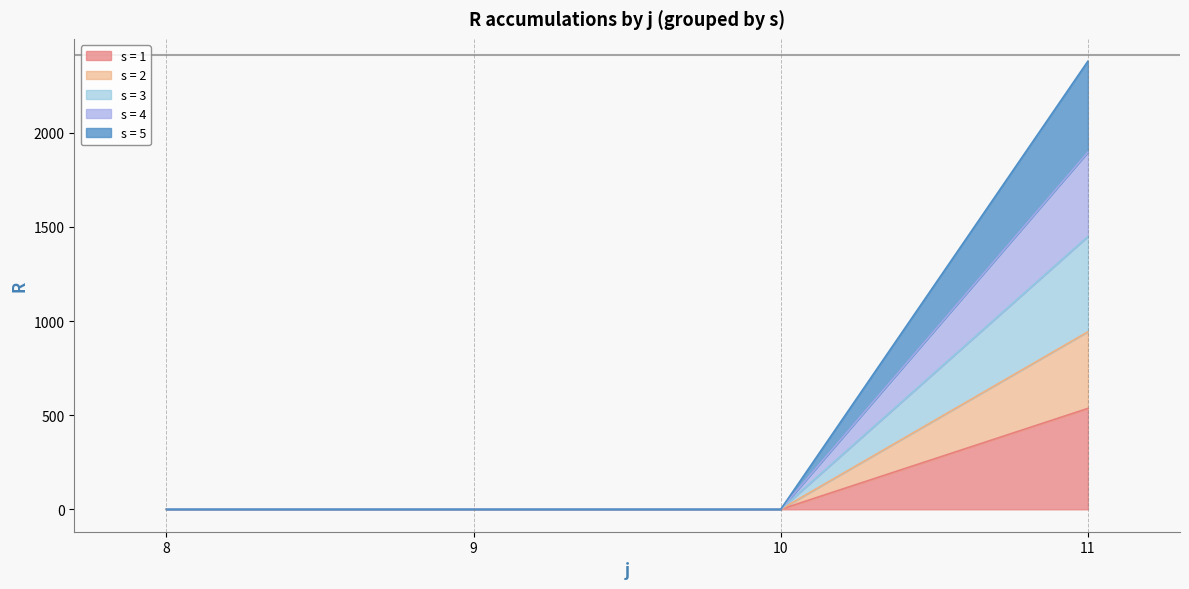

Reading right to left, extract all data points from this chart.

s=1 line: 11=536	10=0	9=0	8=0
s=2 line: 11=943	10=0	9=0	8=0
s=3 line: 11=1449	10=0	9=0	8=0
s=4 line: 11=1897	10=0	9=0	8=0
s=5 line: 11=2380	10=0	9=0	8=0